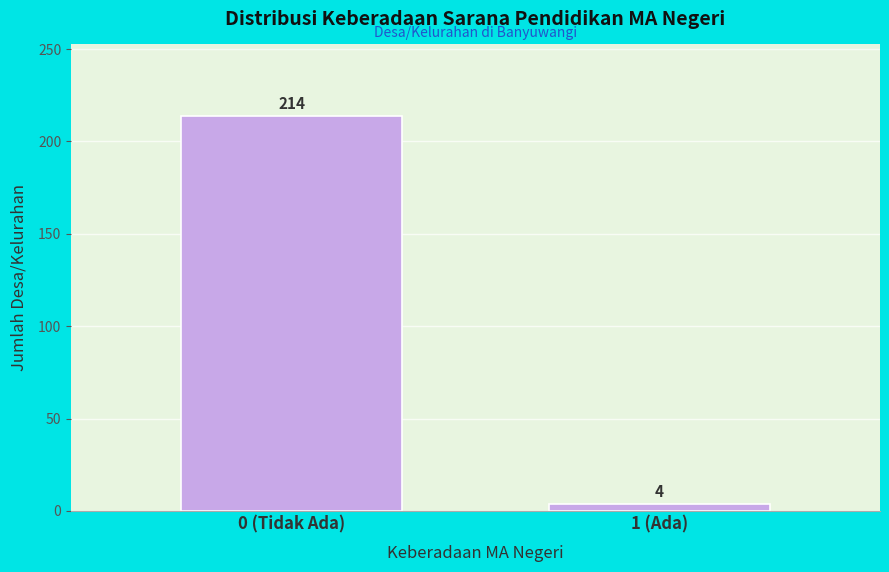

Reading left to right, what are all the values shown in this chart?

214	4